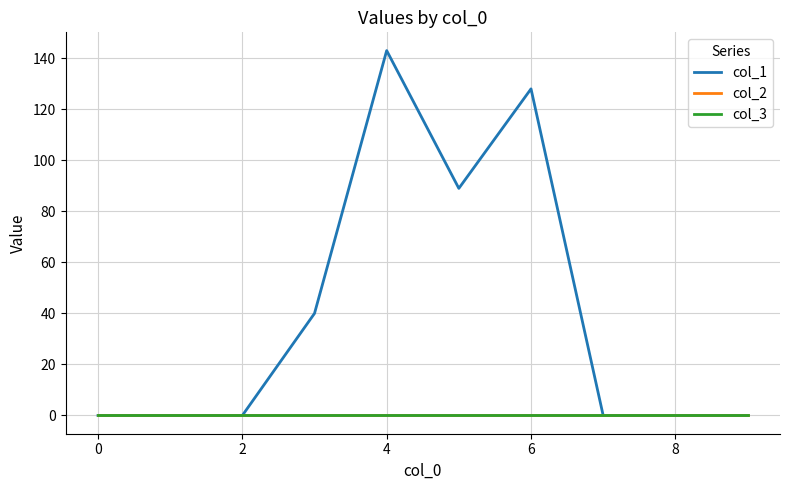

Does the chart have visible grid lines?

Yes